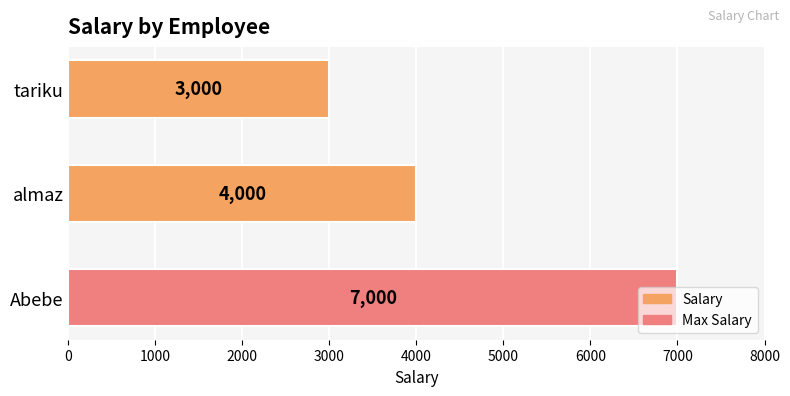

At which label is the value closest to 5000?

almaz